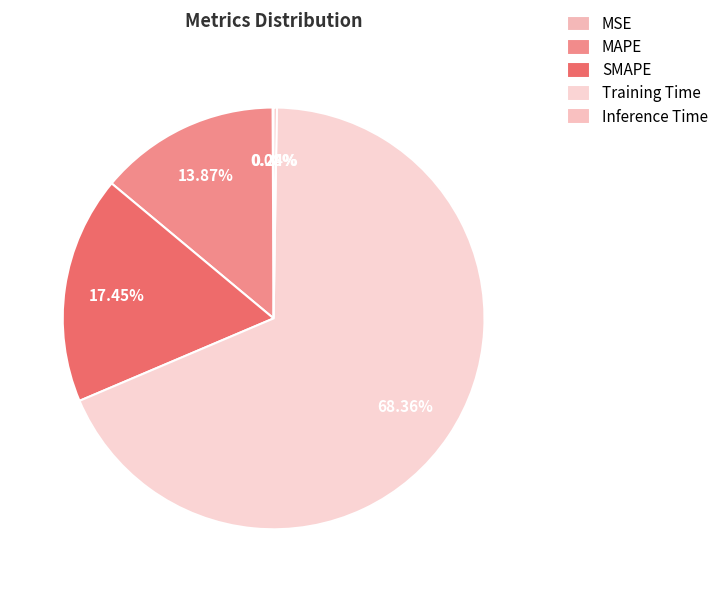

Which slice is the largest?

Training Time